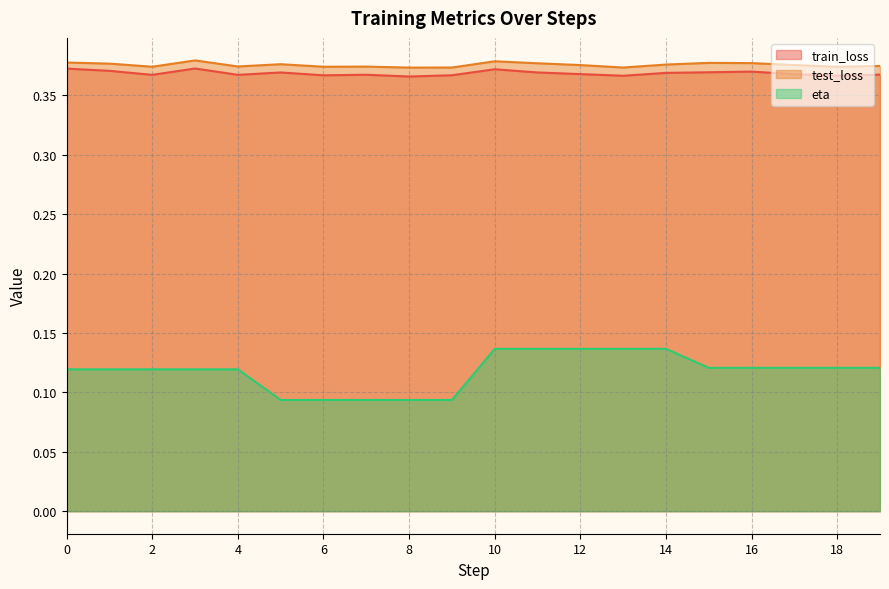

True or false: eta and train_loss intersect in this chart.

False